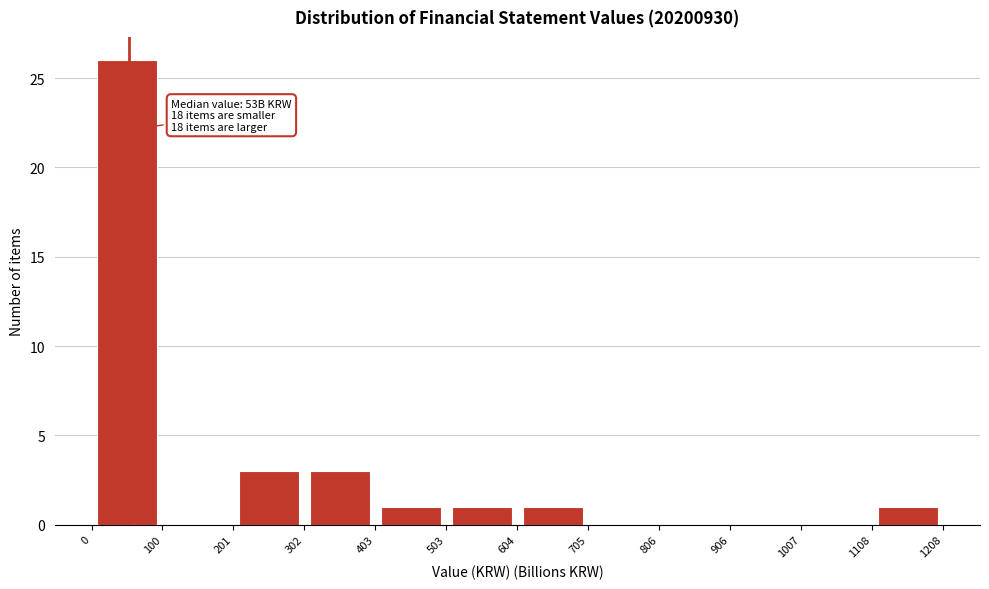

Over which range of the x-axis is the bar tallest?

0 to 100